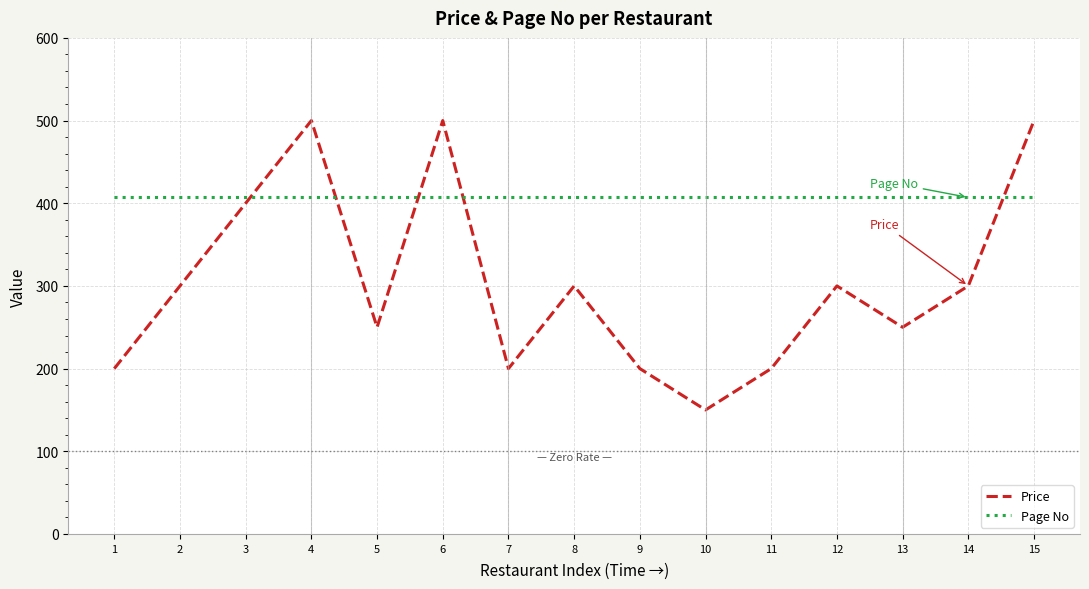

Which series changed the most between 7 and 14?

Price